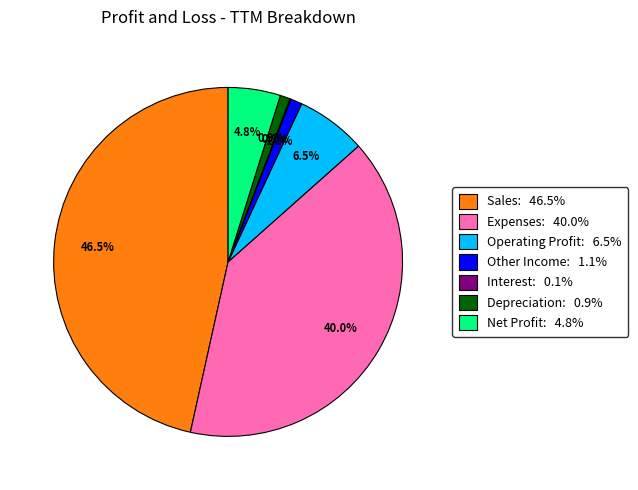

Does Net Profit represent more than half of the total?

No